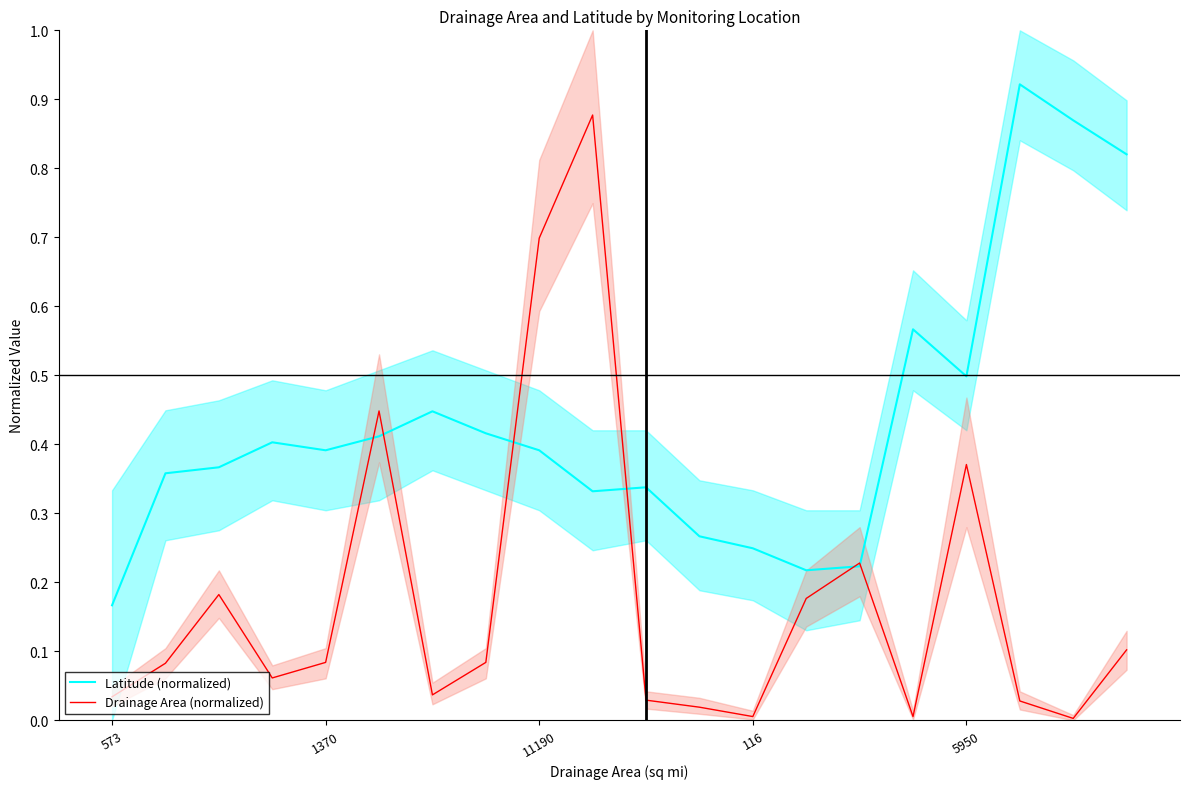

True or false: Latitude (normalized) has a value of 0.3 at 573.

False